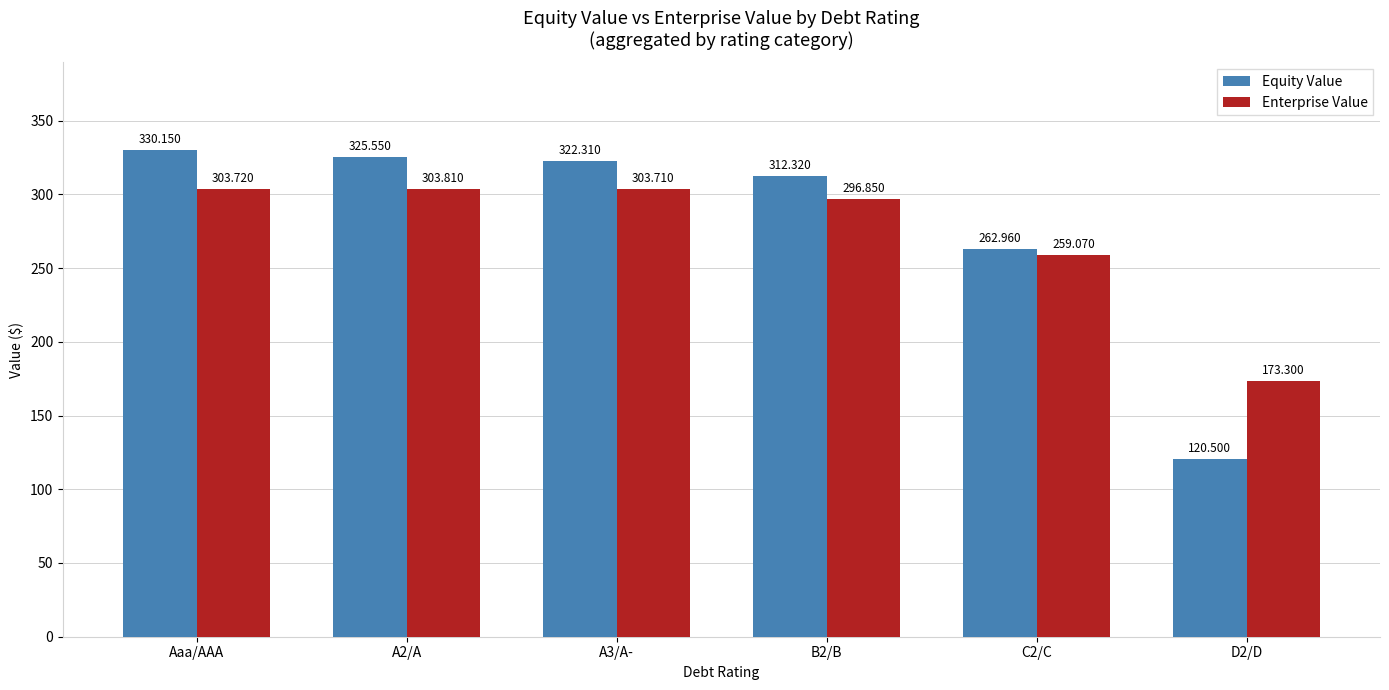

Which series has the widest spread of values?

Equity Value